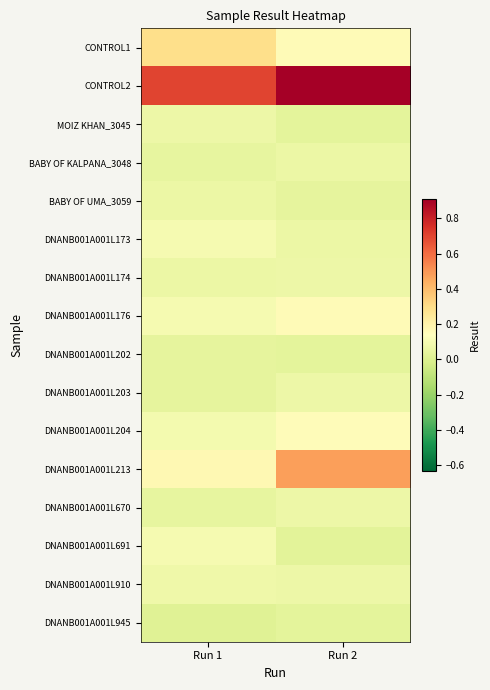

Which series has the largest total across all categories?

CONTROL2